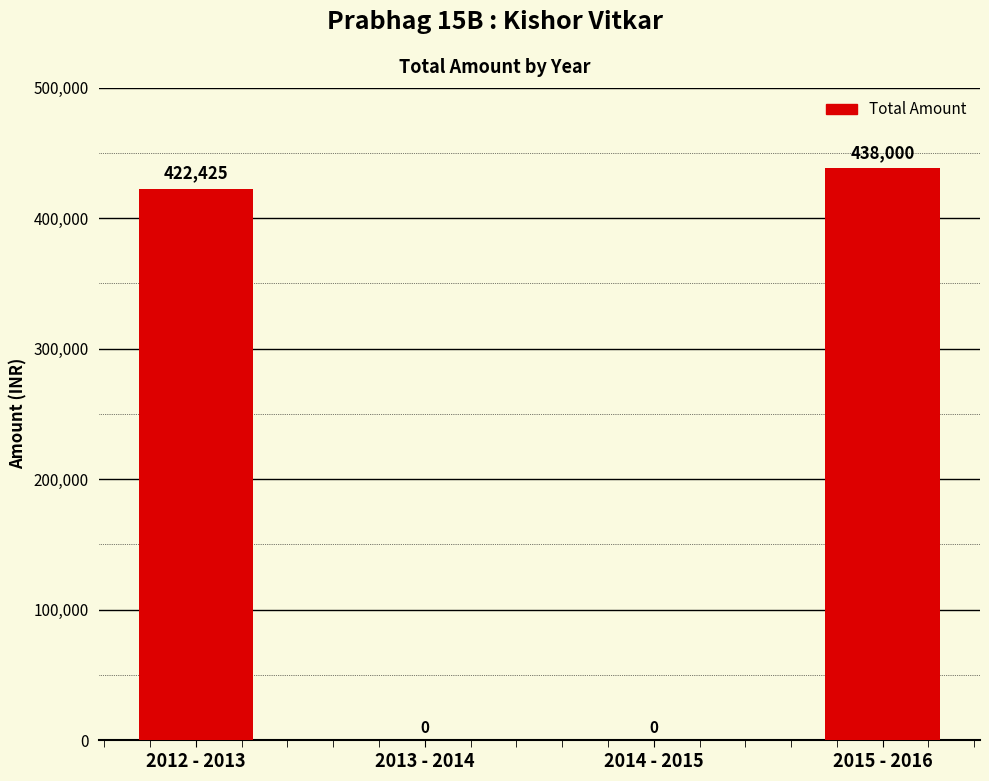

Reading left to right, extract all data points from this chart.

2012 - 2013=422425	2013 - 2014=0	2014 - 2015=0	2015 - 2016=438000